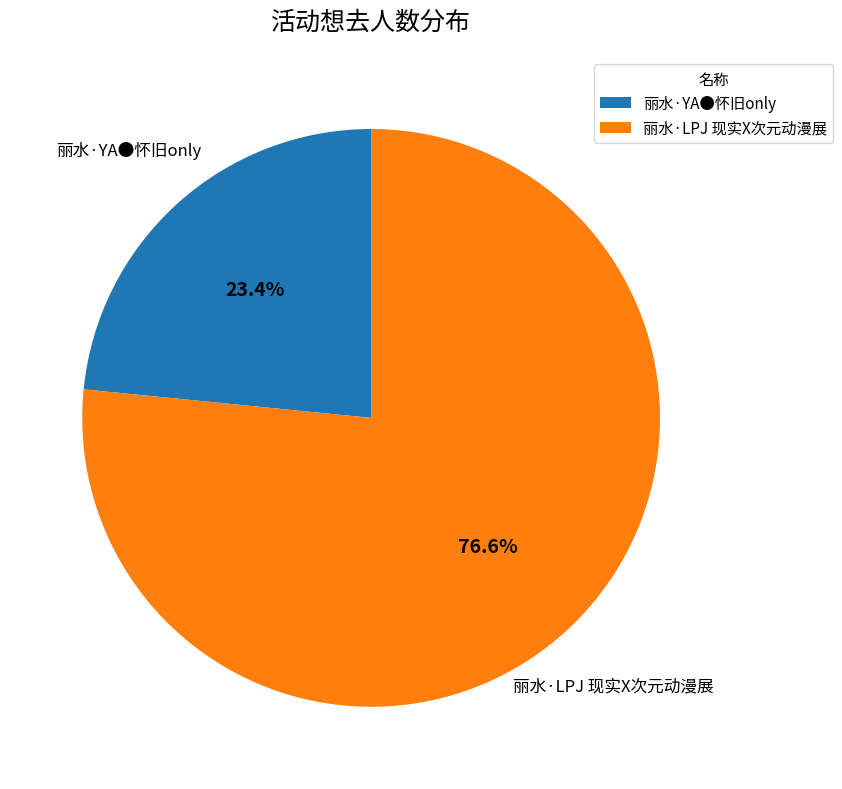

Is it true that 丽水·LPJ 现实X次元动漫展 is 88% of the pie?

False